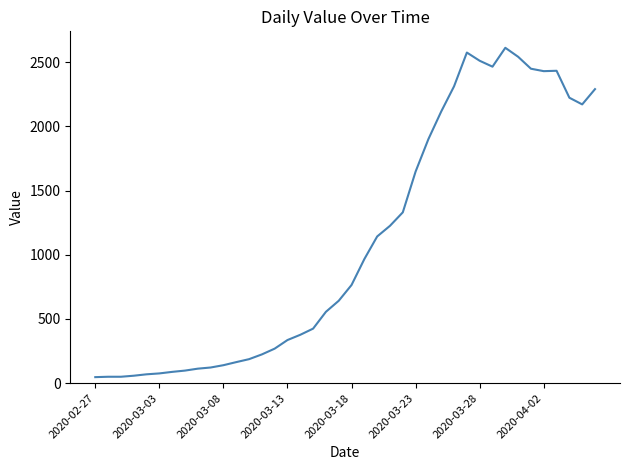

What is the sum of all values?

44216